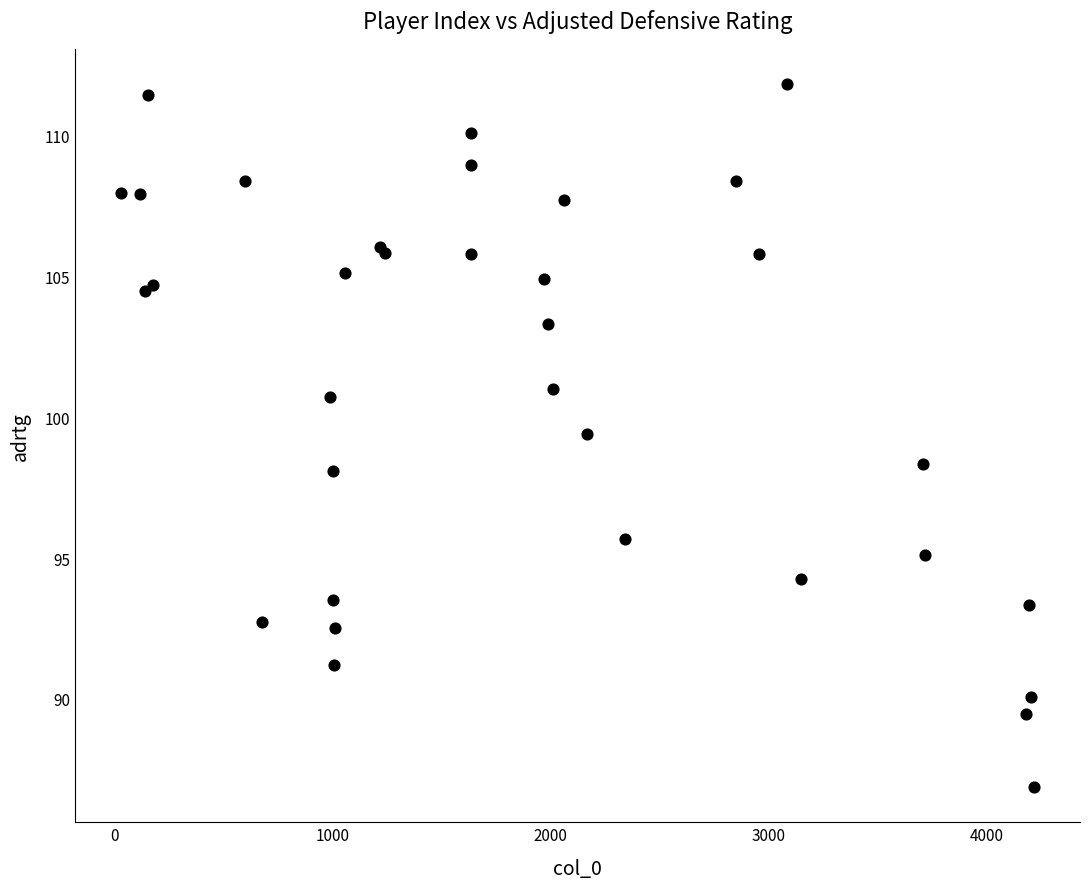

What Y value in the scatter plot is closest to 99?

99.4